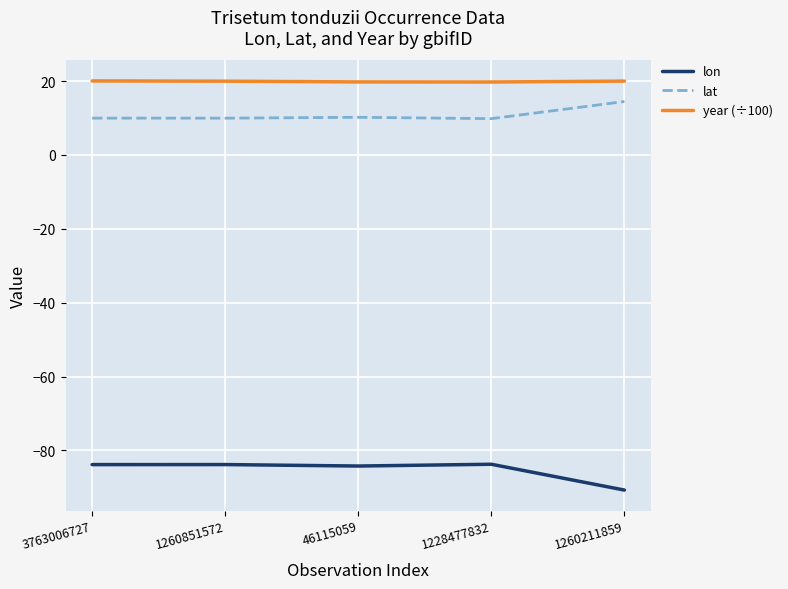

True or false: lon has a value of -23.2 at 1260211859.

False